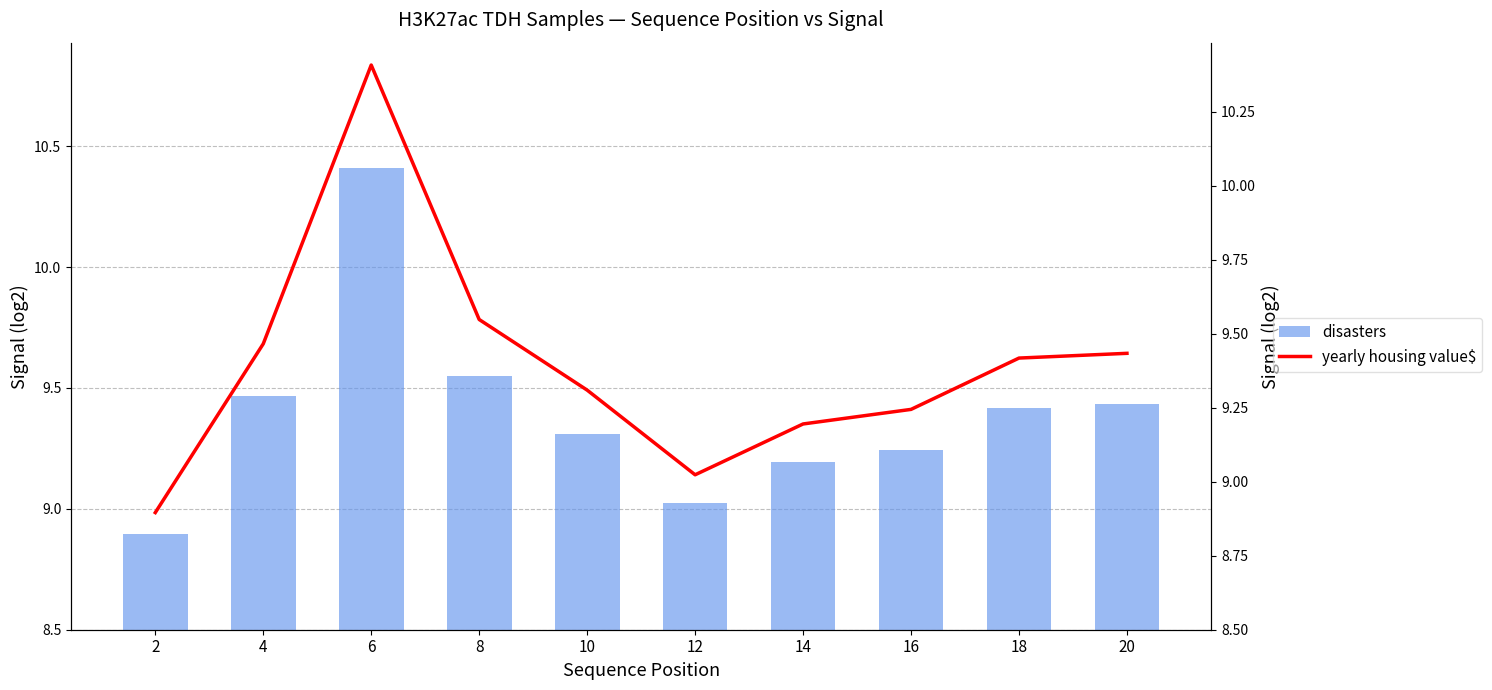

At which label is yearly housing value$ closest to 9?

12